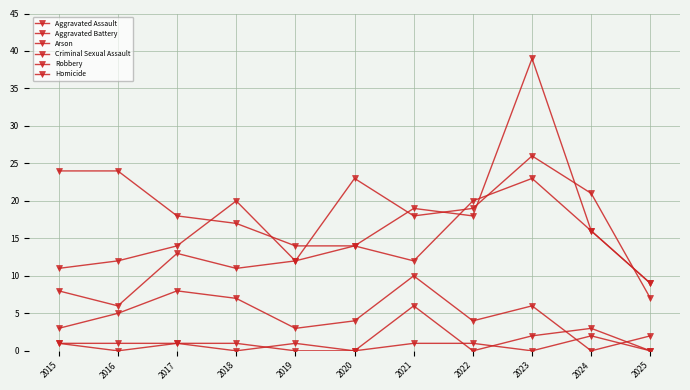

What is the difference between the maximum and second lowest values in the Homicide series?

2